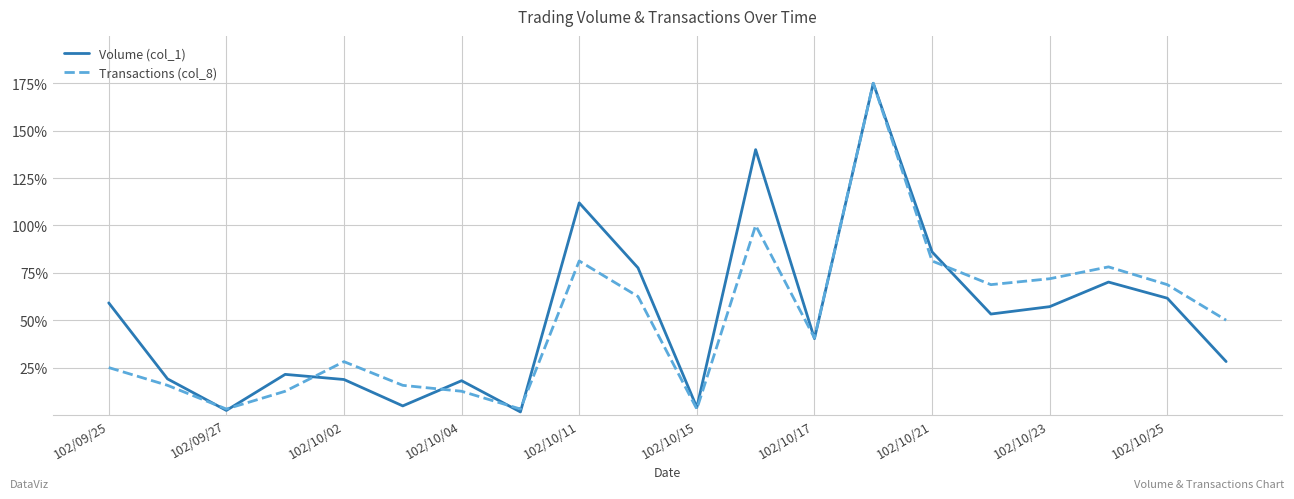

What is the greatest value displayed?

175.0